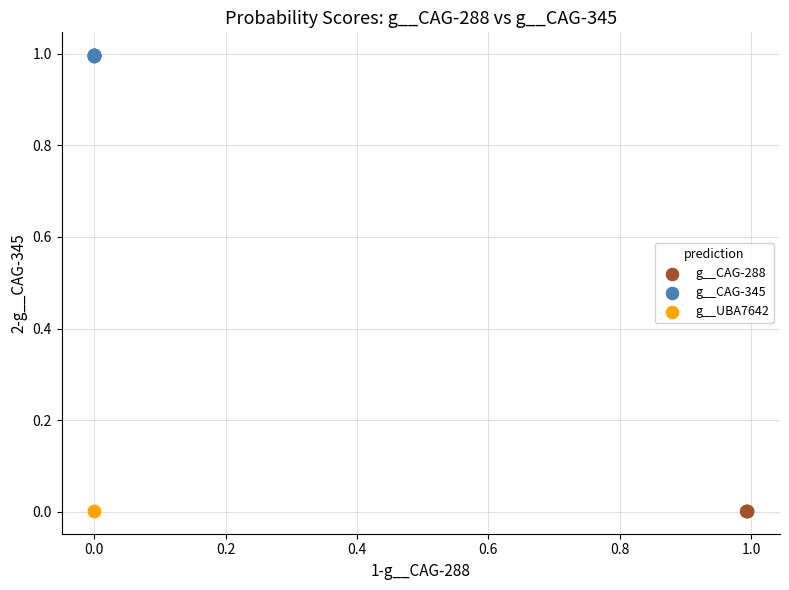

Which series reaches the maximum Y coordinate?

g__CAG-345